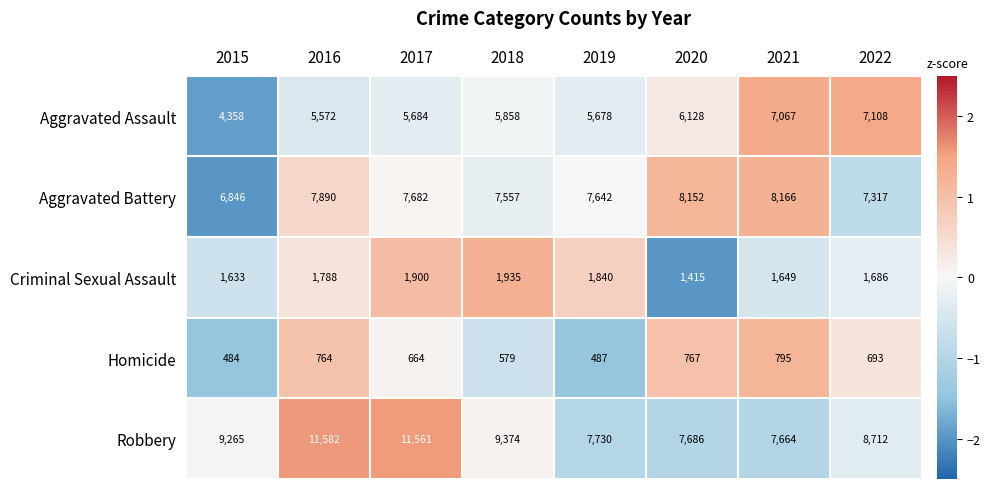

How many distinct data groups are displayed?

5